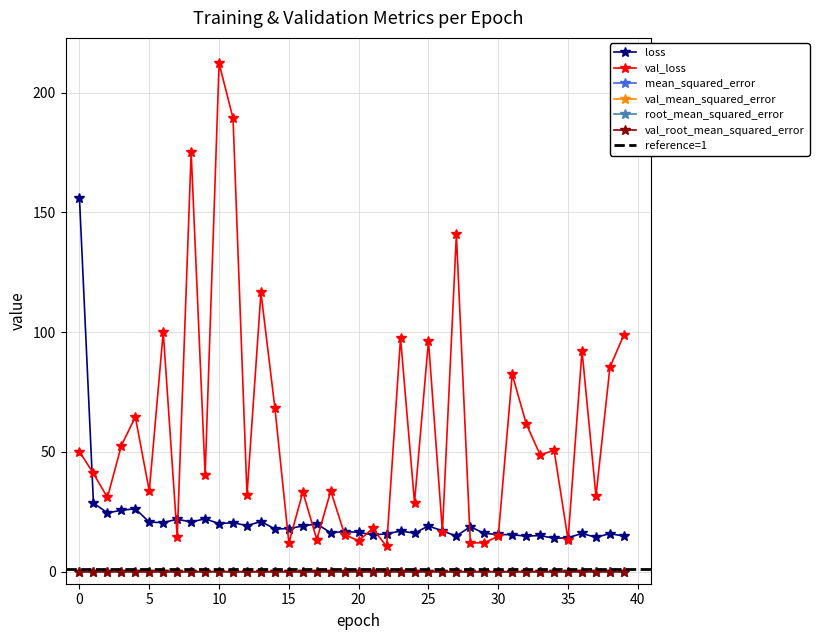

Which category has the highest value in the val_loss series?

10